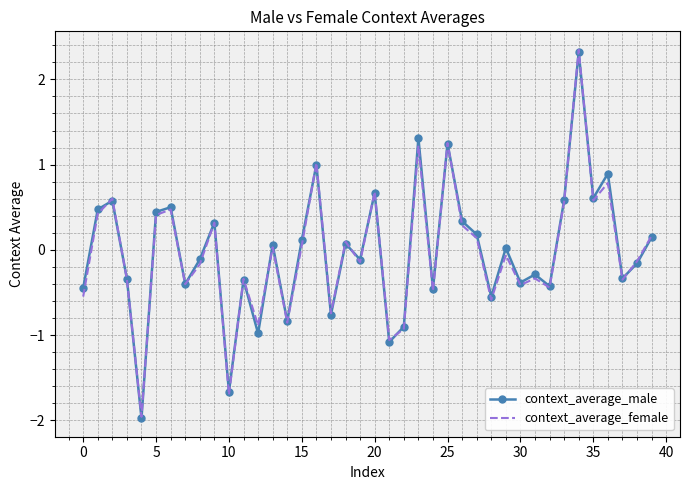

What is the minimum value for context_average_female?

-2.0